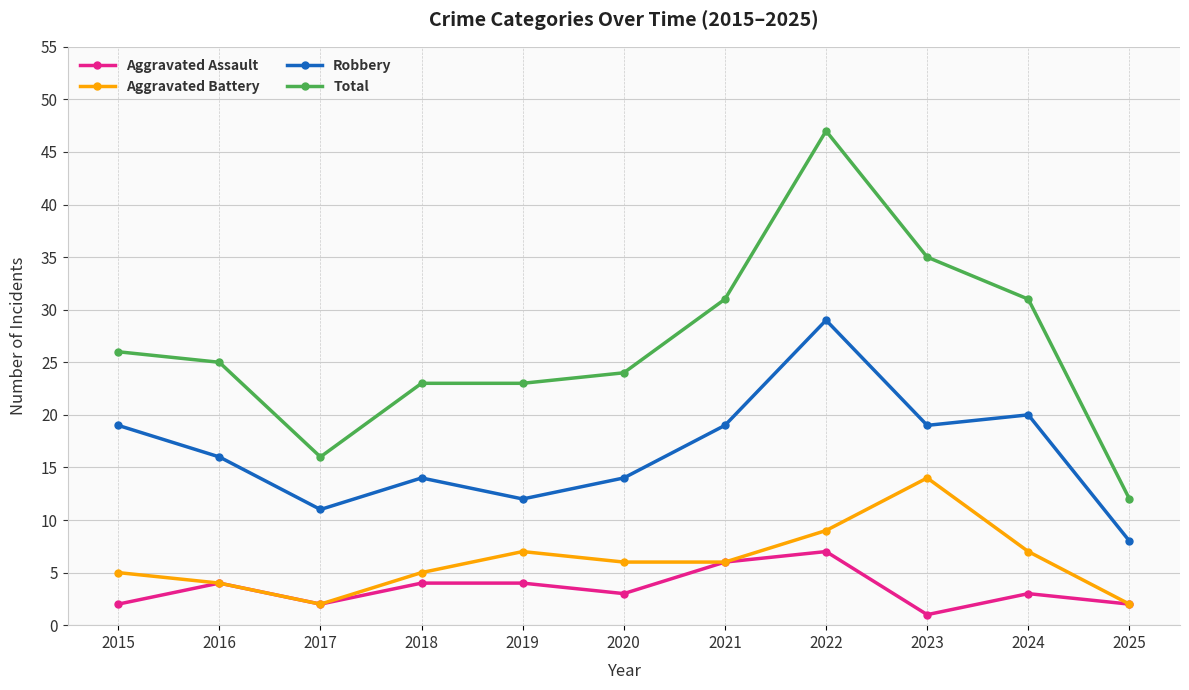

True or false: Total and Aggravated Battery cross at least once.

False